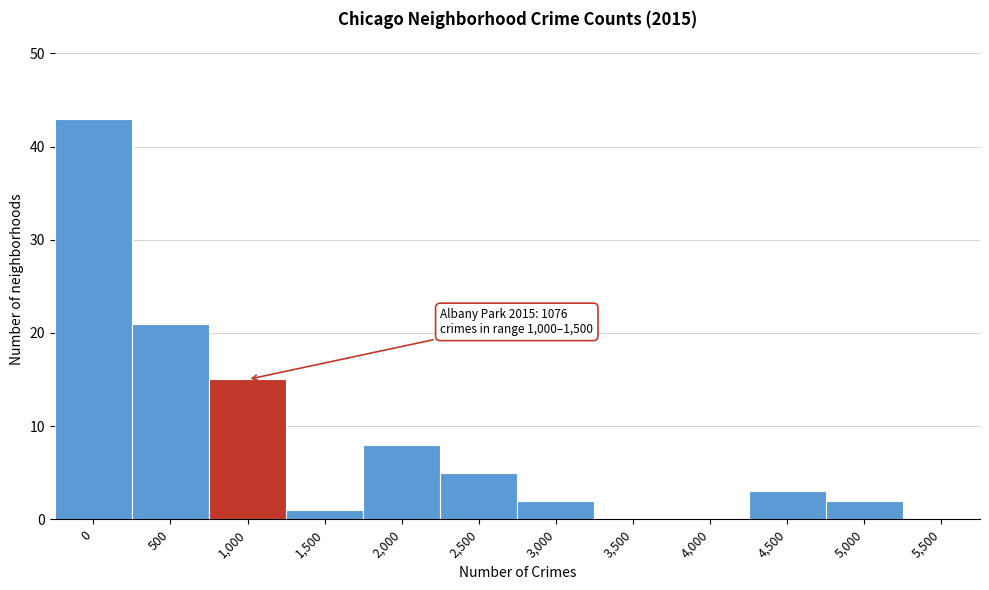

Reading left to right, what are all the values shown in this chart?

0=43	500=21	1,000=15	1,500=1	2,000=8	2,500=5	3,000=2	3,500=0	4,000=0	4,500=3	5,000=2	5,500=0